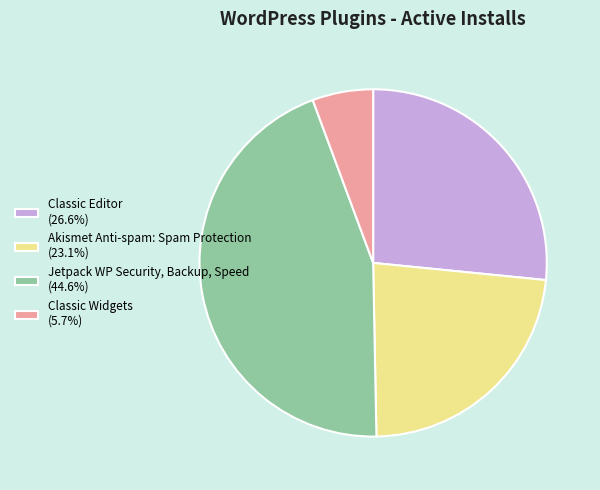

Is it true that Akismet Anti-spam: Spam Protection is 23% of the pie?

True